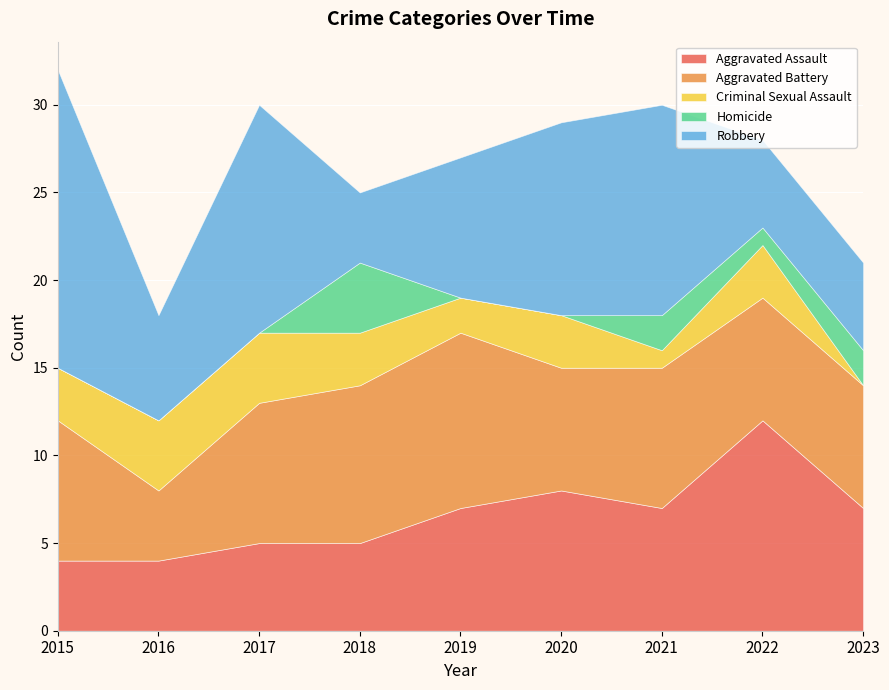

Reading left to right, list all the values displayed in this chart.

Aggravated Assault: 2015=4	2016=4	2017=5	2018=5	2019=7	2020=8	2021=7	2022=12	2023=7
Aggravated Battery: 2015=8	2016=4	2017=8	2018=9	2019=10	2020=7	2021=8	2022=7	2023=7
Criminal Sexual Assault: 2015=3	2016=4	2017=4	2018=3	2019=2	2020=3	2021=1	2022=3	2023=0
Homicide: 2015=0	2016=0	2017=0	2018=4	2019=0	2020=0	2021=2	2022=1	2023=2
Robbery: 2015=17	2016=6	2017=13	2018=4	2019=8	2020=11	2021=12	2022=5	2023=5